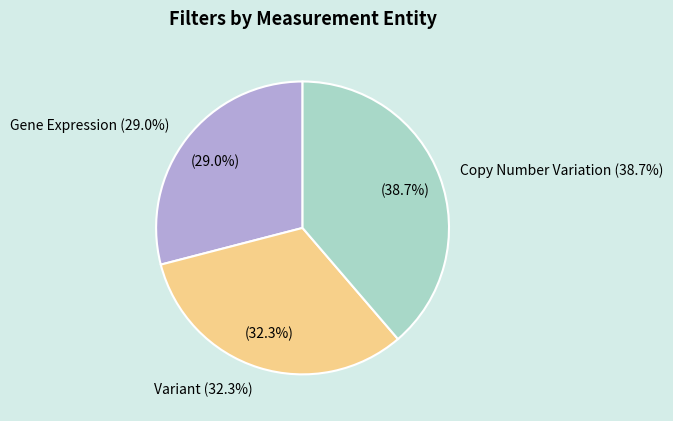

What is the change in value from Variant to Copy Number Variation?

+2